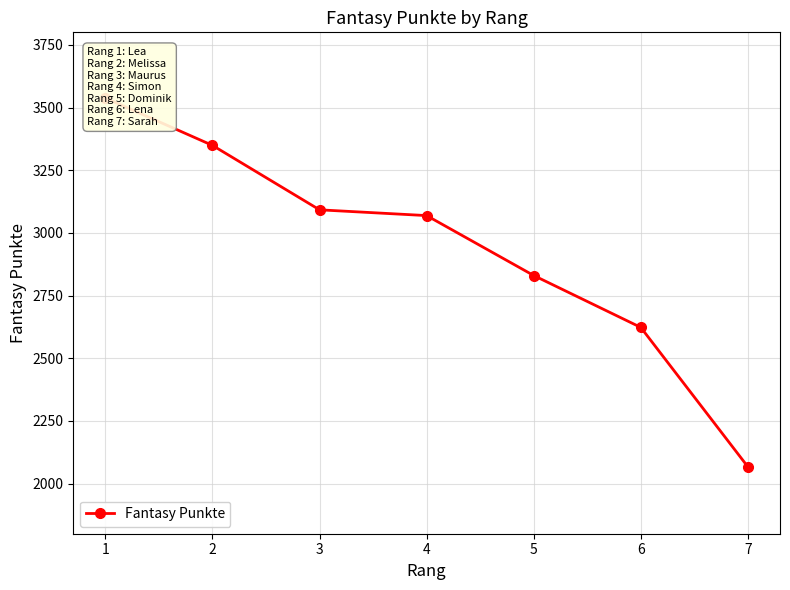

List the labels in order of value, smallest first.

7, 6, 5, 4, 3, 2, 1